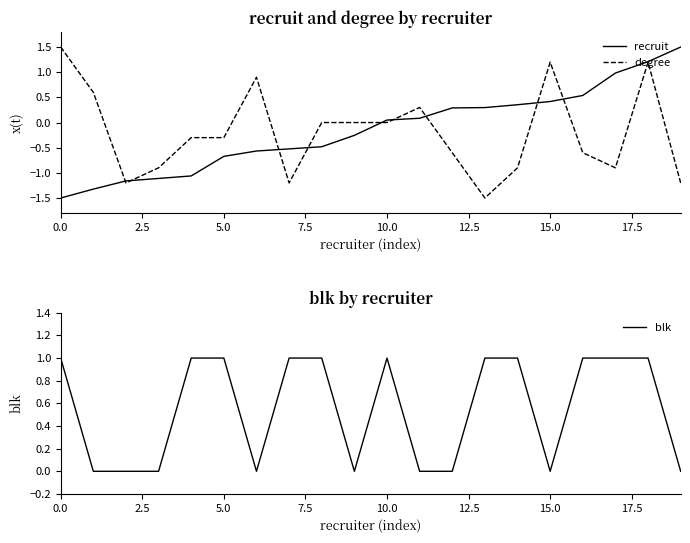

Does the chart have visible grid lines?

No